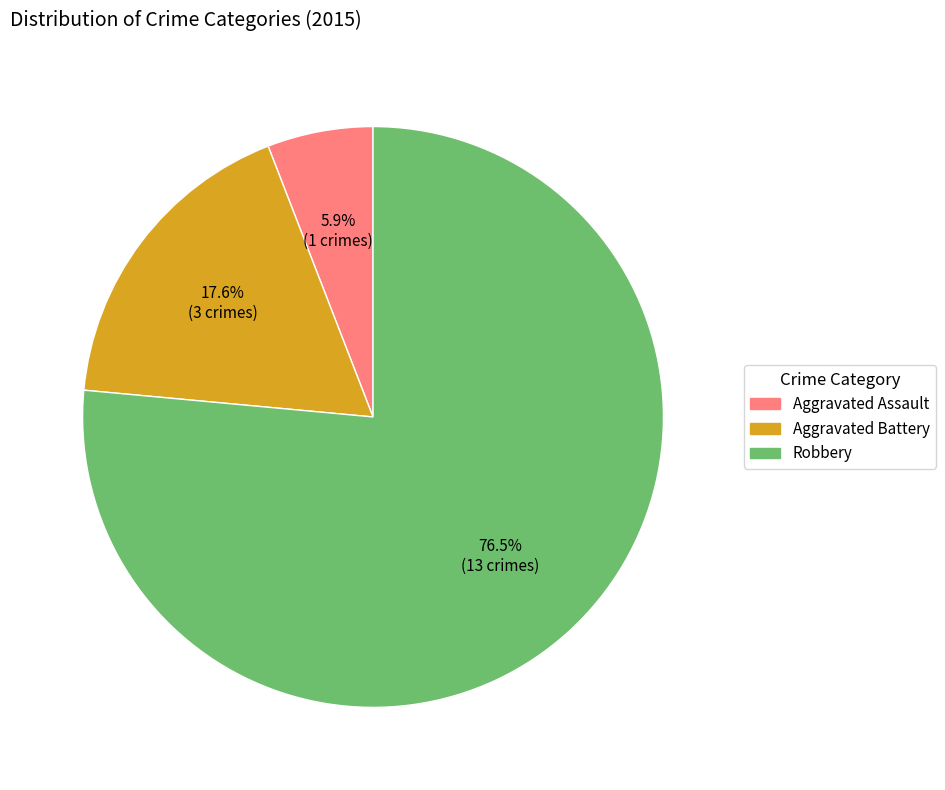

Combined, do Robbery and Aggravated Assault account for over 50%?

Yes